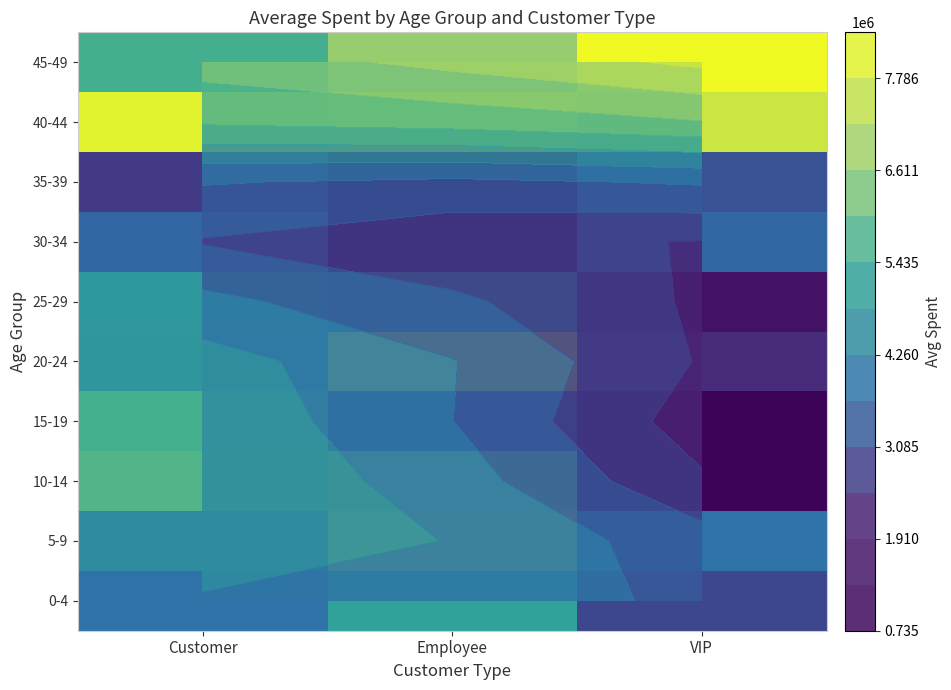

Which label corresponds to the largest value in the chart?

VIP